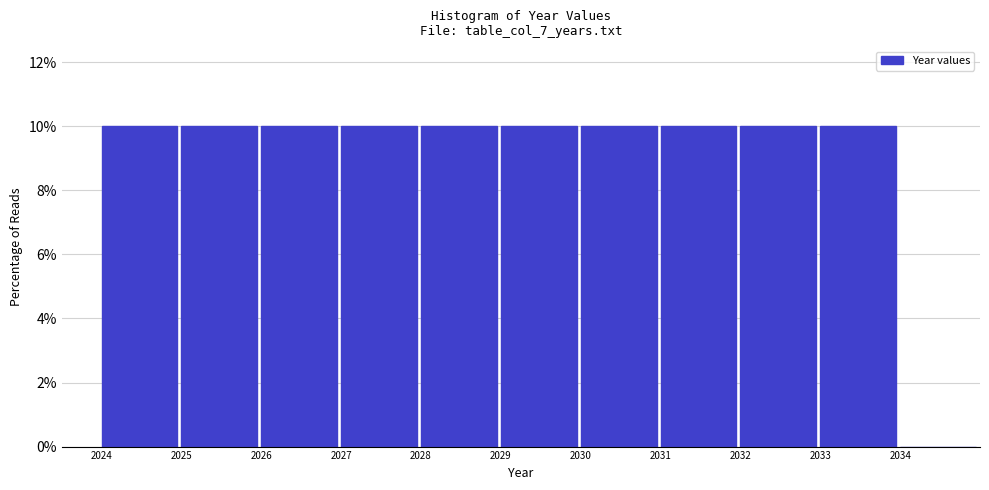

Reading left to right, list every bar in this chart as the range it spans on the x-axis followed by its height. The values are not printed on the chart, so give them approximately, as read against the axis.

2024 to 2025: 10
2025 to 2026: 10
2026 to 2027: 10
2027 to 2028: 10
2028 to 2029: 10
2029 to 2030: 10
2030 to 2031: 10
2031 to 2032: 10
2032 to 2033: 10
2033 to 2034: 10
2034 to 2035: 0